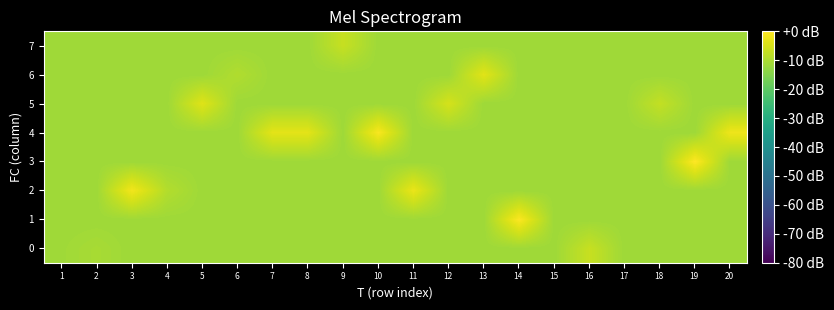

What is the spread (max minus min) of values at 2?

1.1